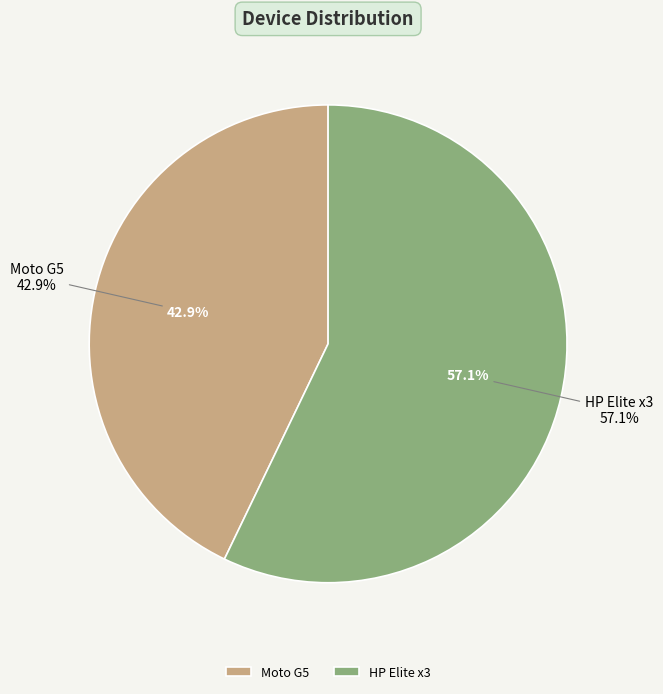

What is the change in value from Moto G5 to HP Elite x3?

+1